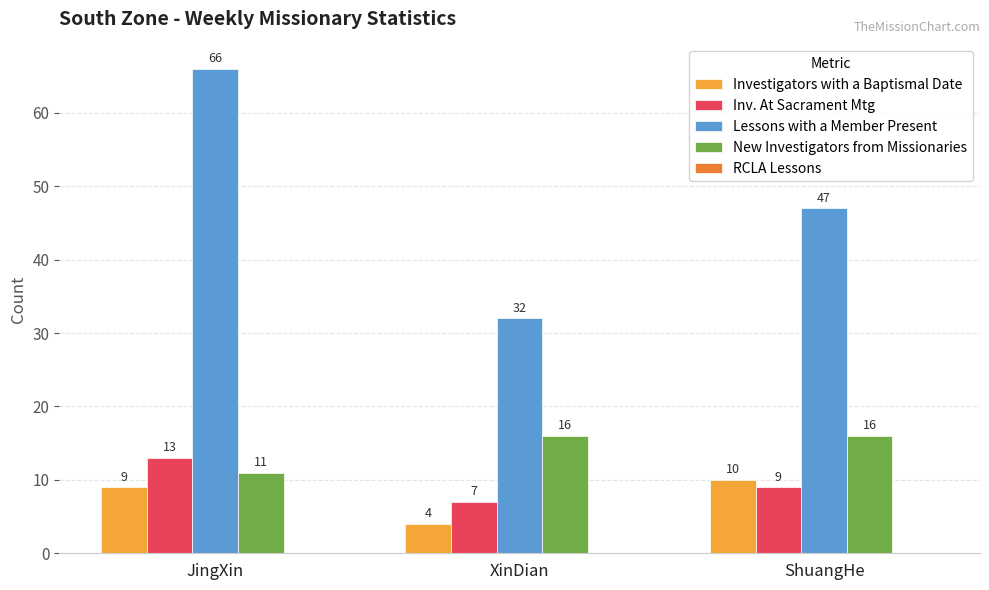

Between XinDian and ShuangHe, which series saw the biggest shift?

Lessons with a Member Present